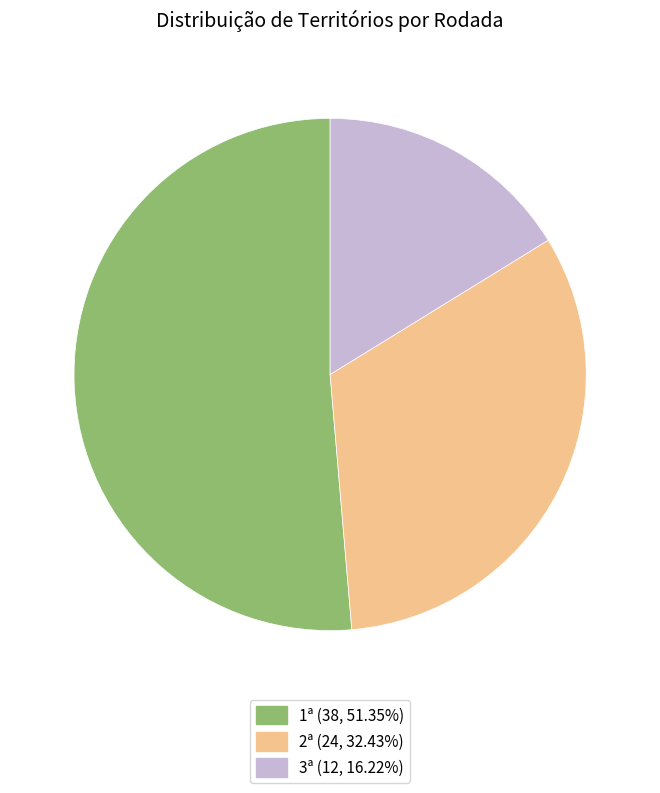

Is the sum of 1ª and 3ª greater than half?

Yes